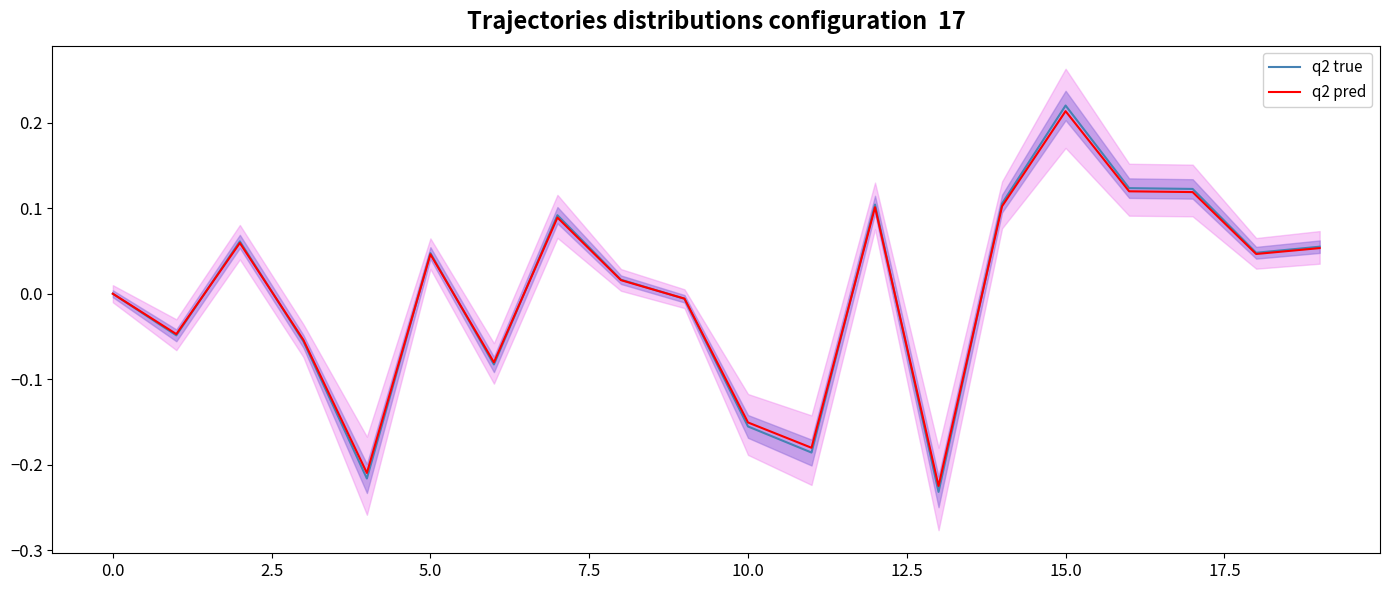

What is the minimum value shown in the chart?

-0.2